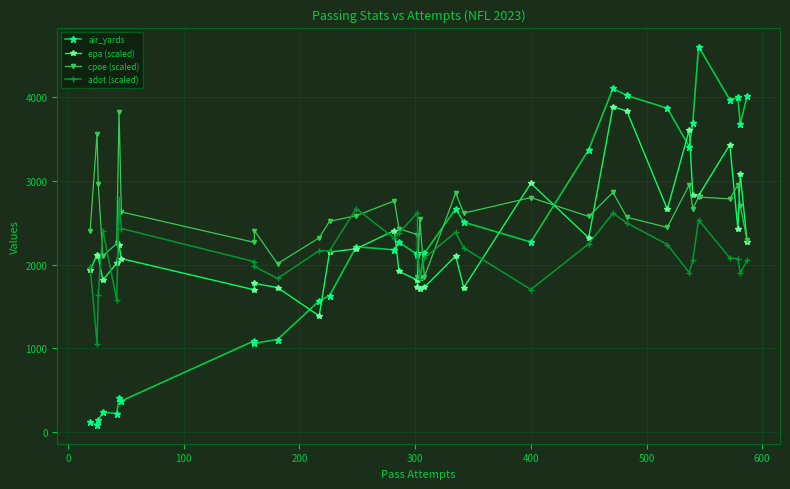

How many values in the cpoe (scaled) series are below 2576?

16